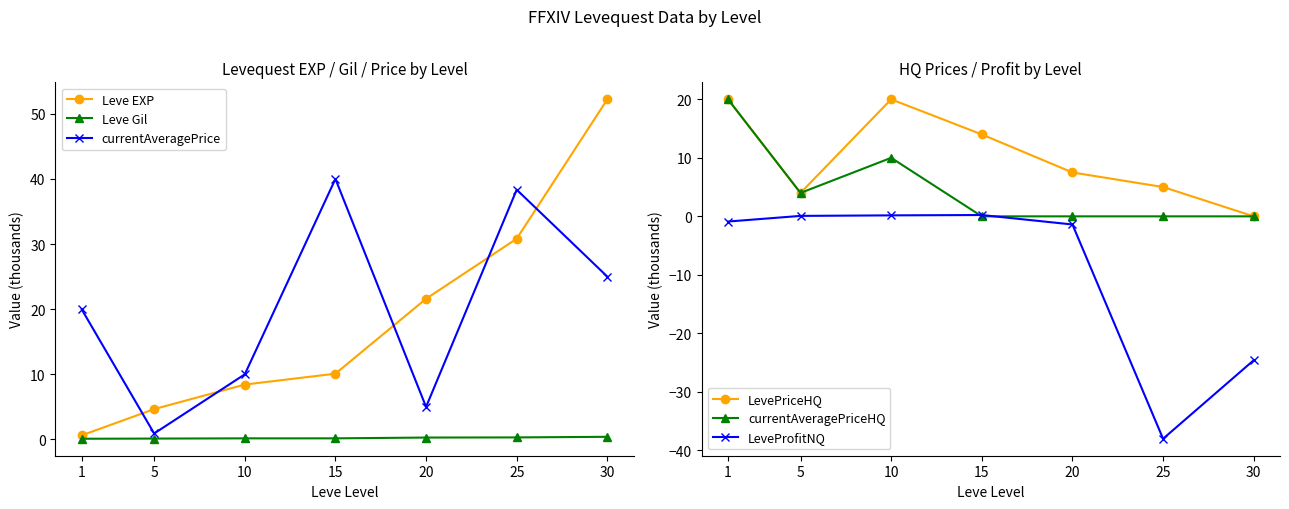

What is the maximum value for Leve EXP?

52.2